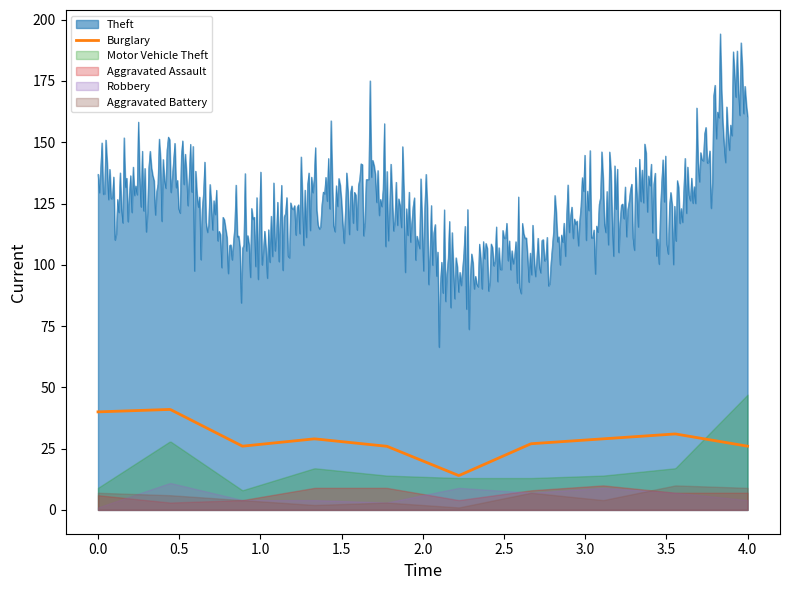

True or false: Theft and Burglary intersect in this chart.

False